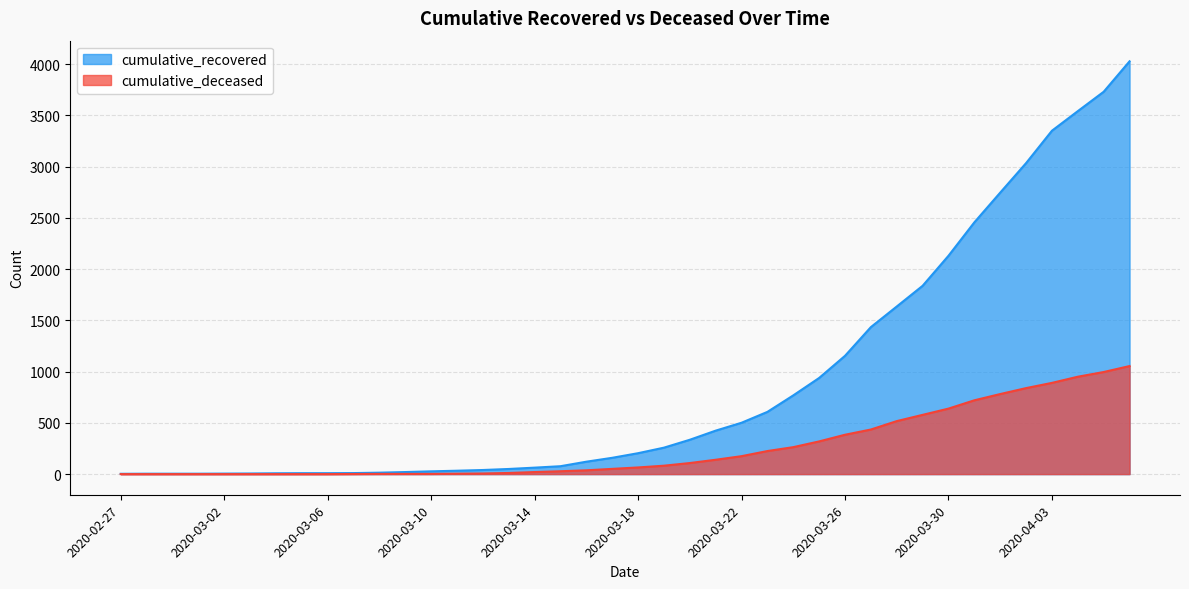

Reading right to left, extract all data points from this chart.

cumulative_recovered: 4027	3730	3541	3350	3034	2746	2456	2130	1837	1635	1434	1154	938	768	607	501	424	335	258	204	159	121	77	63	50	40	33	27	20	14	10	9	9	8	6	5	4	4	4	3
cumulative_deceased: 1054	996	950	890	839	781	720	639	578	517	435	384	319	263	225	175	140	108	82	65	51	37	28	20	11	6	4	2	2	2	1	0	0	0	0	0	0	0	0	0